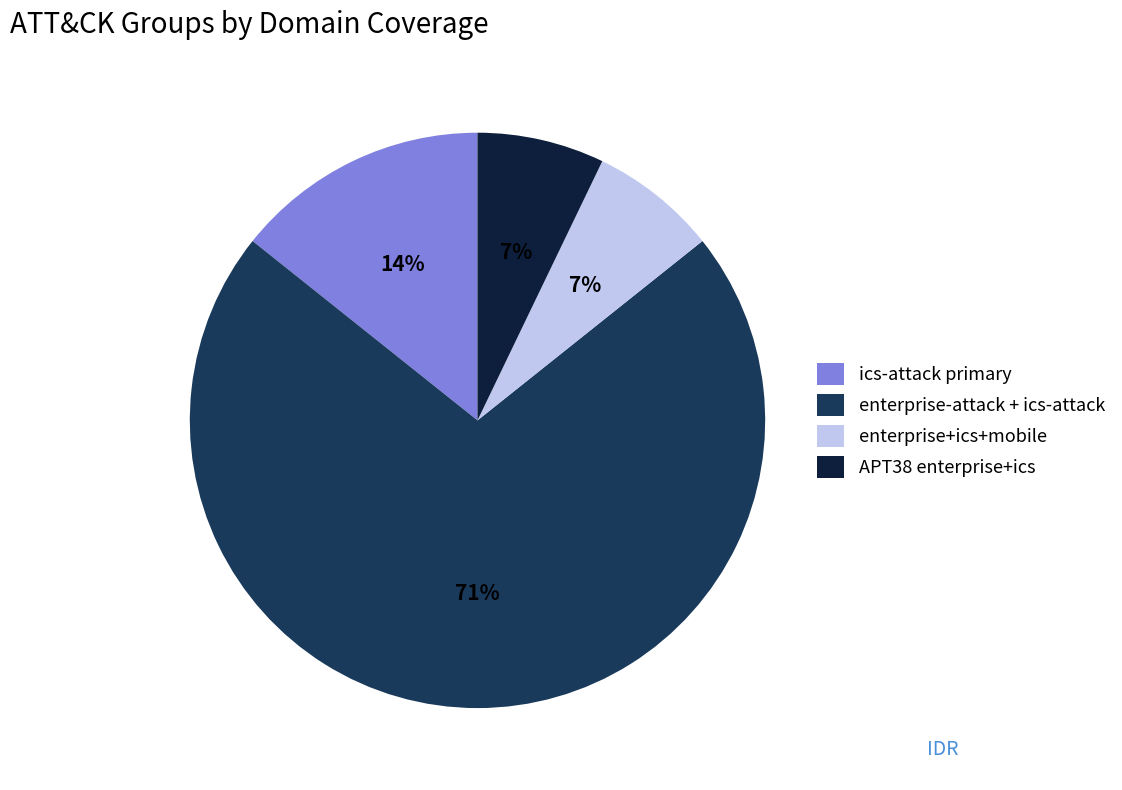

To the nearest percent, what percentage of the pie is ics-attack primary?

14%